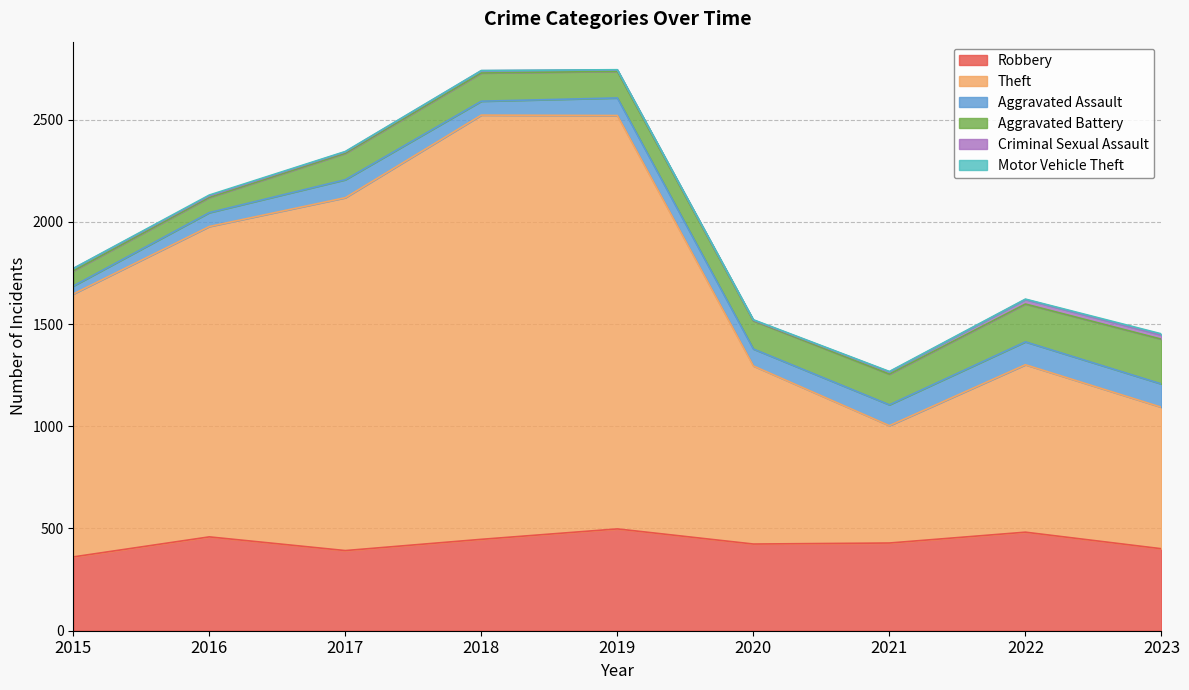

What is the difference between the highest and lowest values at 2018?

2074